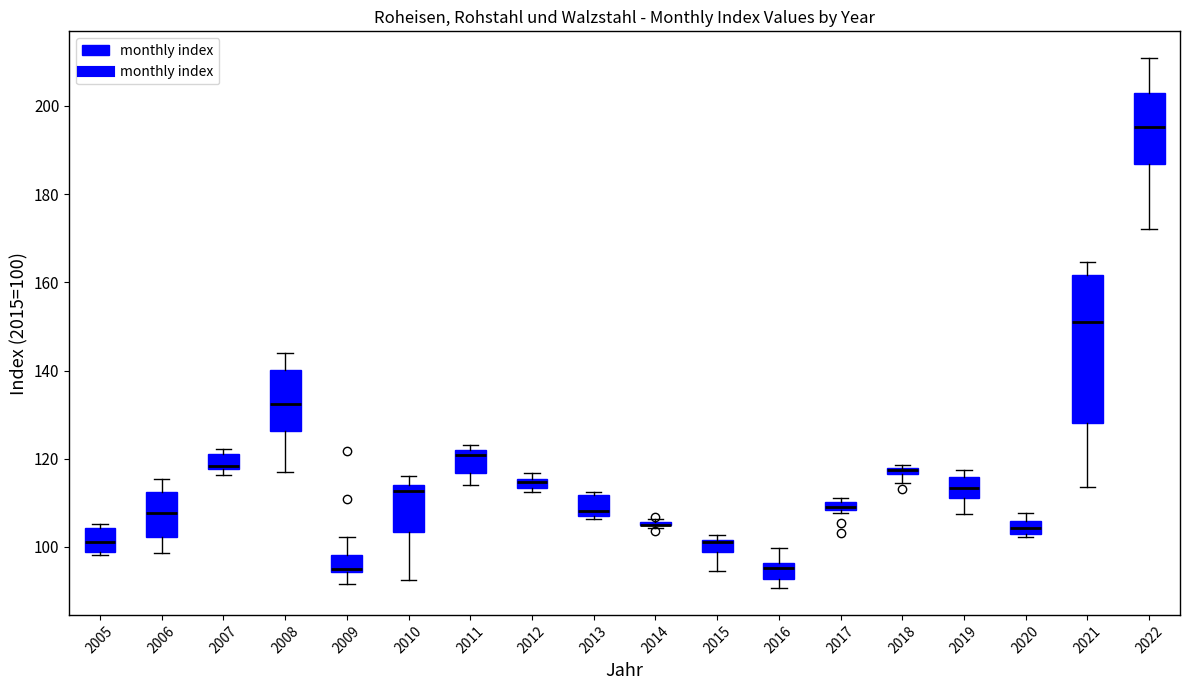

Where is the lower edge of the box at x = 2012 on the y-axis? The values are not printed on the chart, so give them approximately, as read against the axis.

114